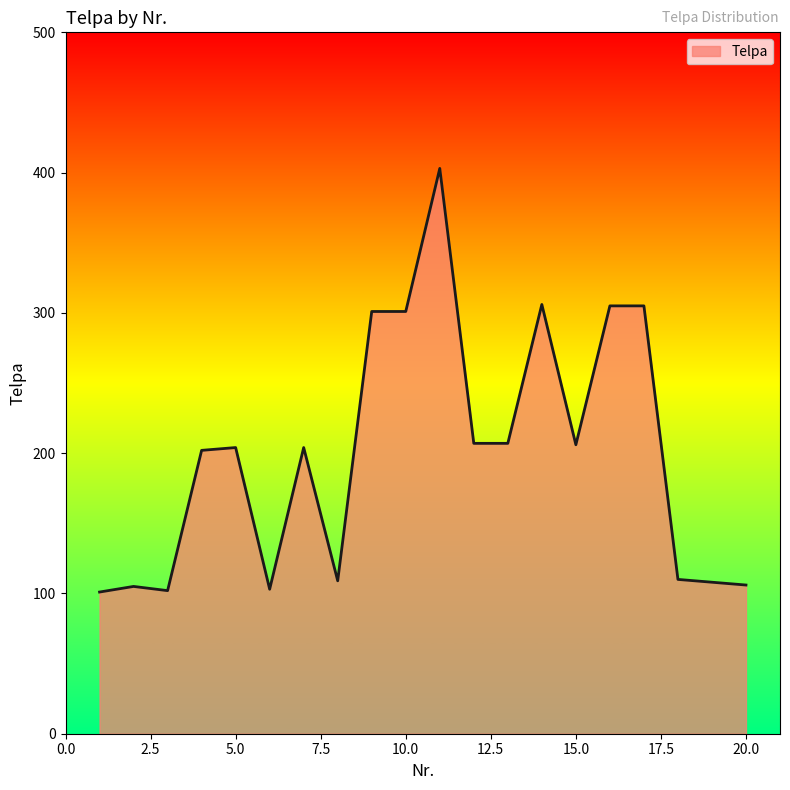

What is the greatest value displayed?

403